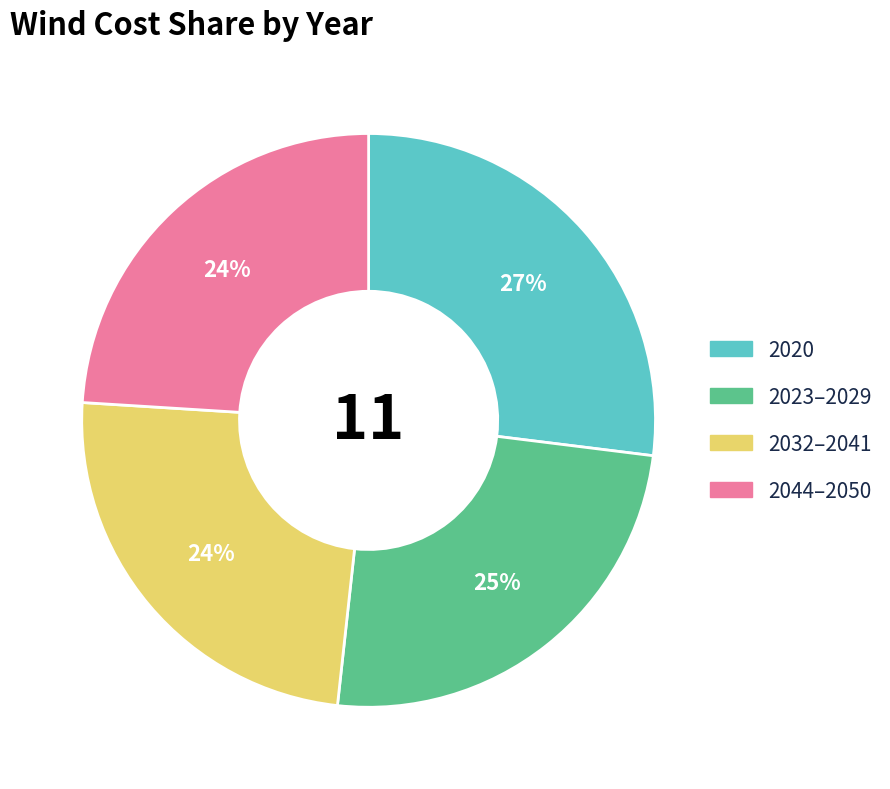

Is there any slice that represents more than half of the pie?

No